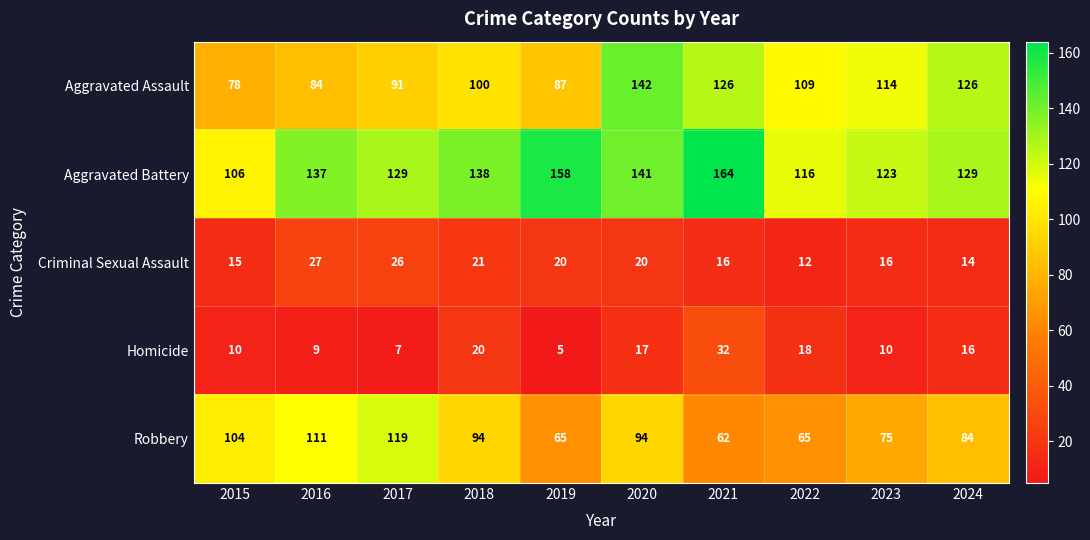

What is the sum of all Aggravated Assault values?

1057